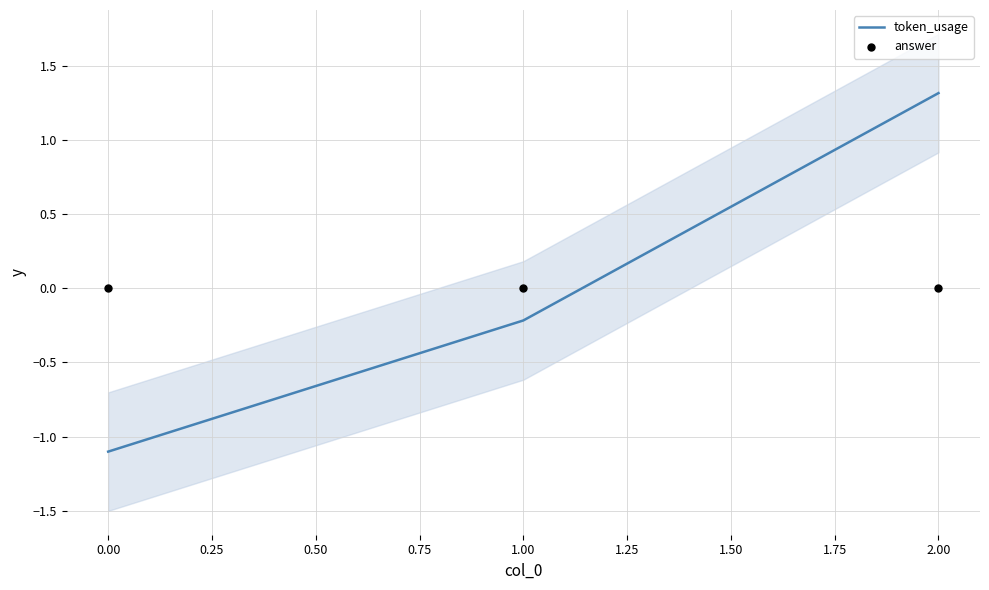

List the labels in order of token_usage value, smallest first.

0.00, 1.00, 2.00